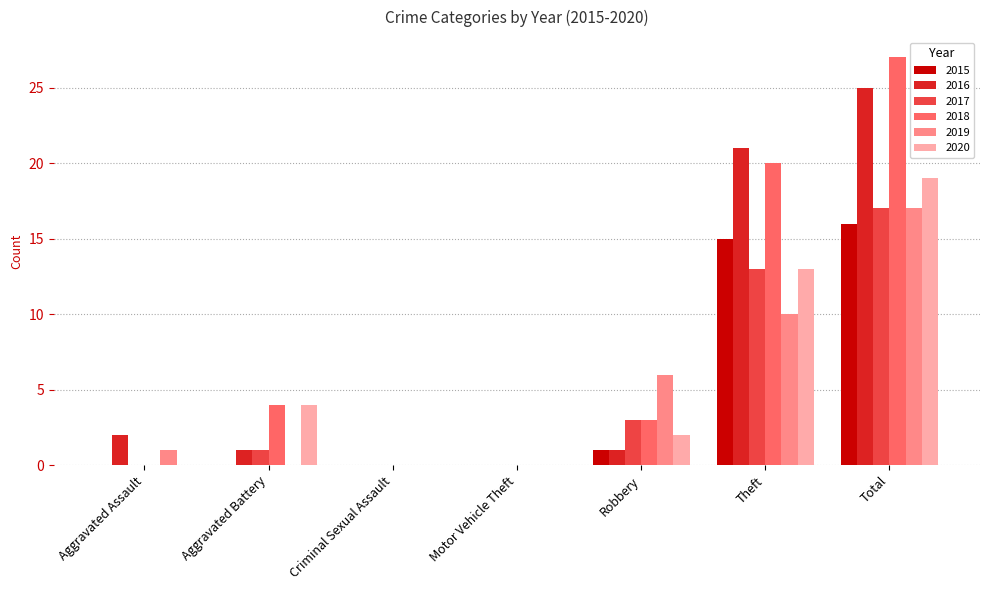

Which series has the largest total across all categories?

2018